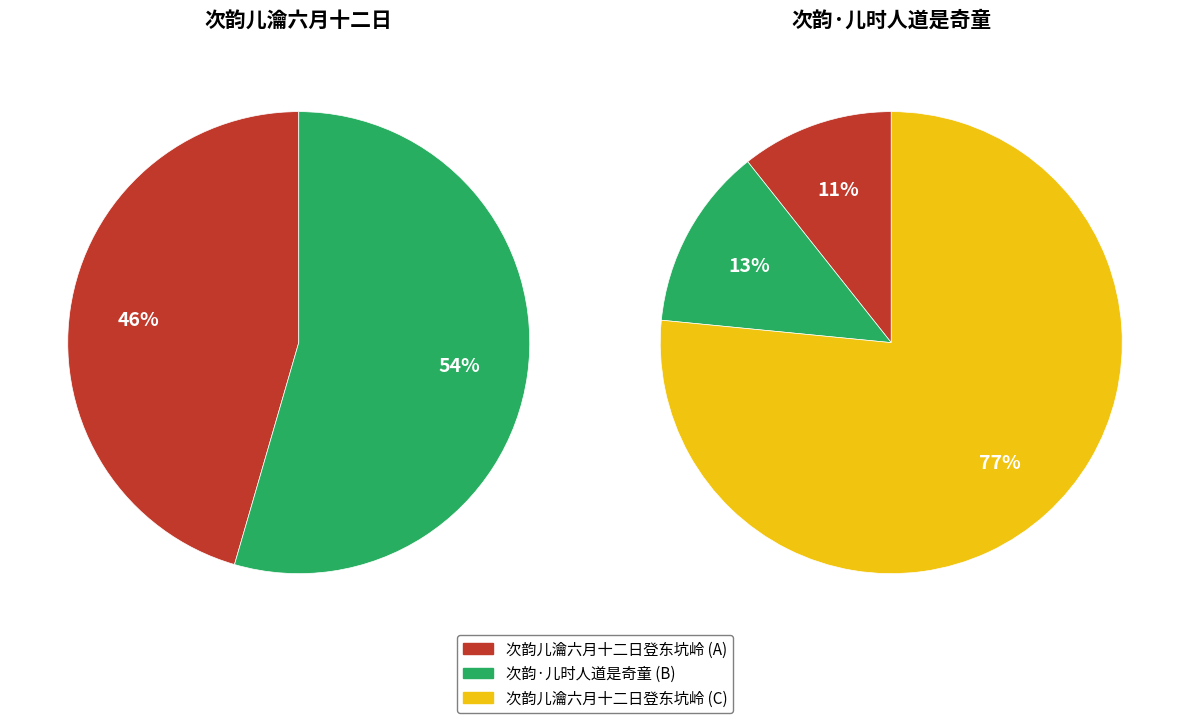

Which slice is the largest?

次韵·儿时人道是奇童